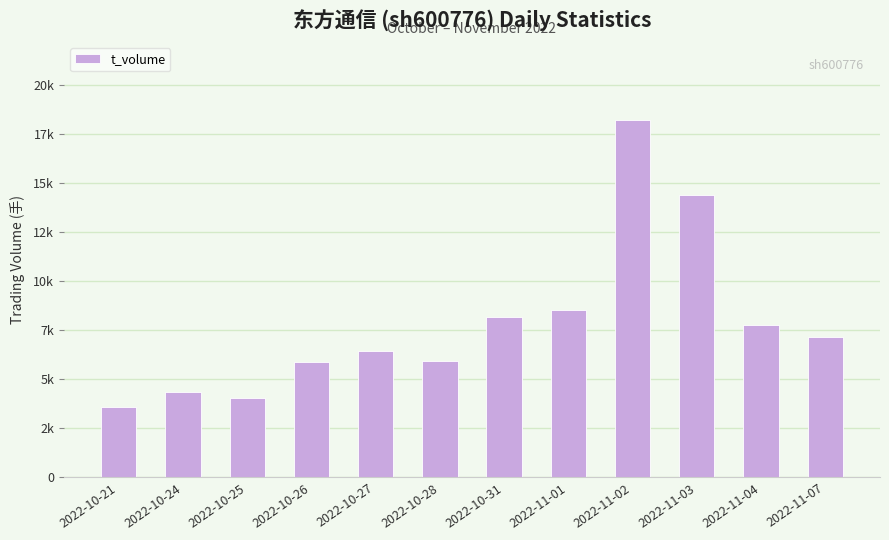

At which label does the data first exceed 7130?

2022-10-31